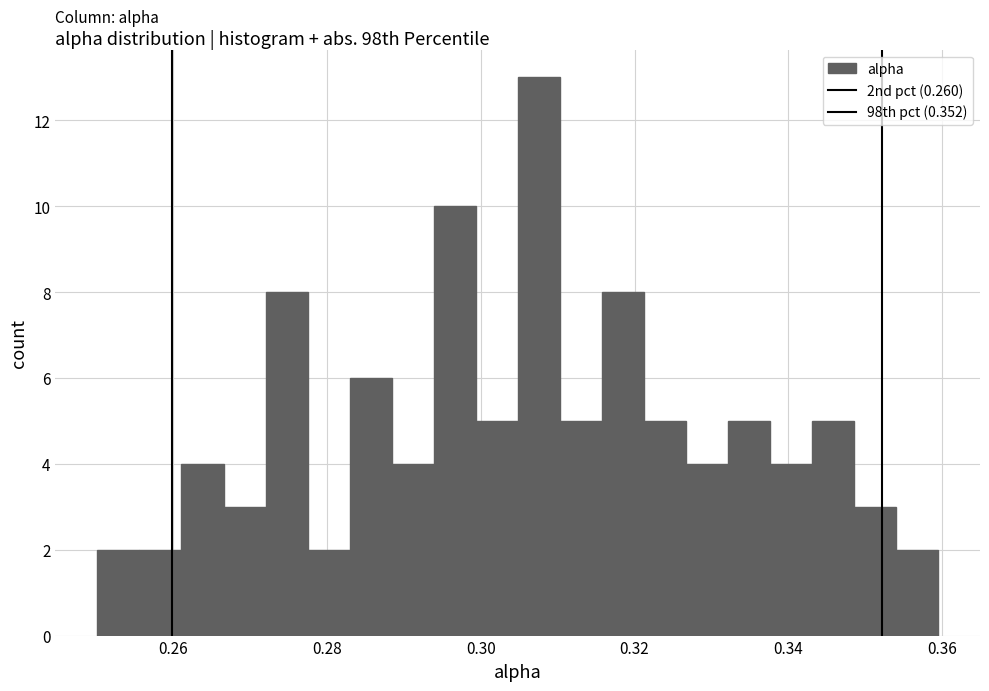

Read against the x-axis, roughly where is the centre of the tallest bar?

0.308